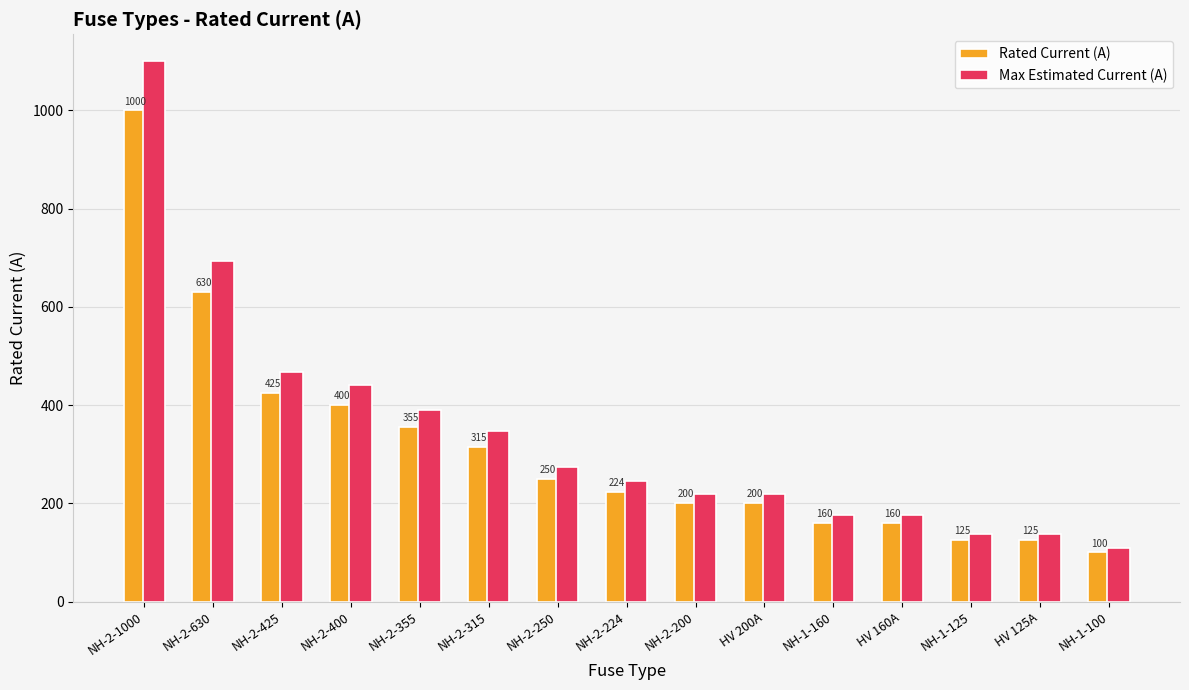

What position from the right is NH-2-355?

11